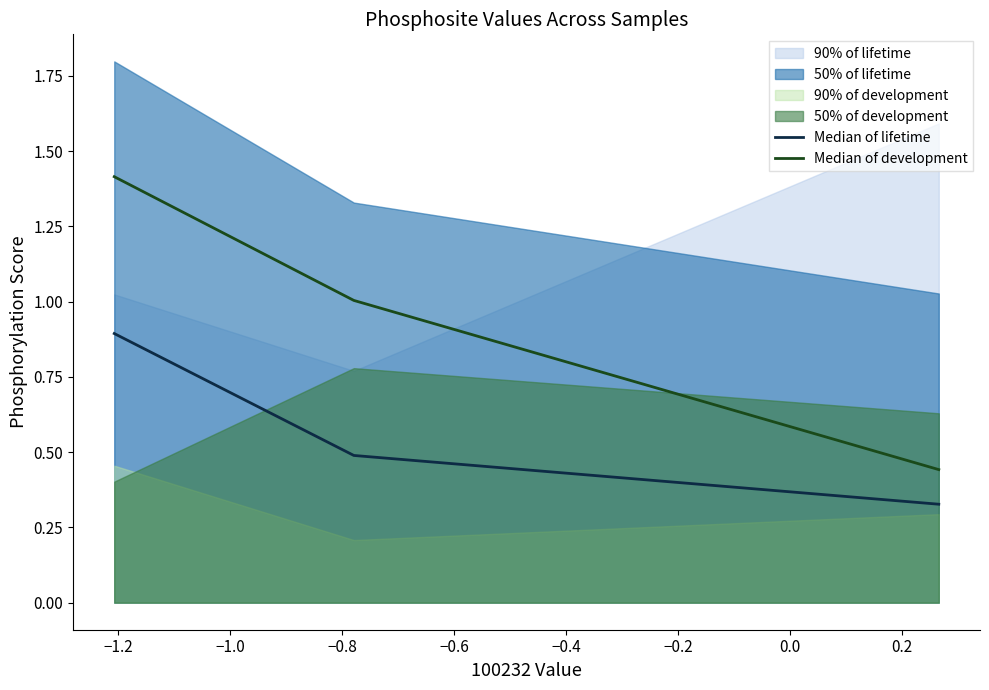

Which series has the largest total across all categories?

Median of development